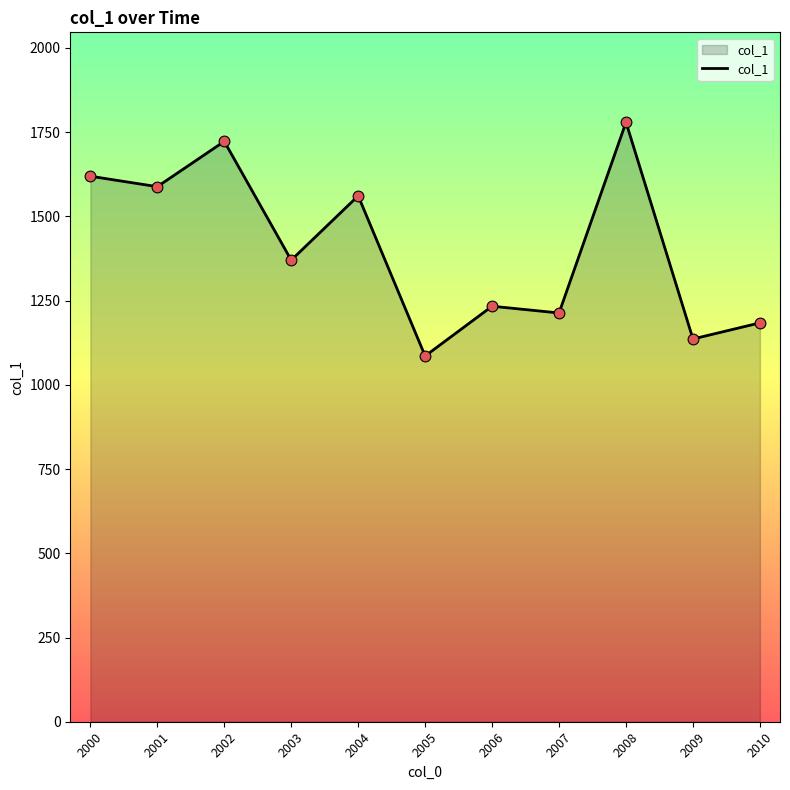

What is the change in value from 2001 to 2003?

-218.2